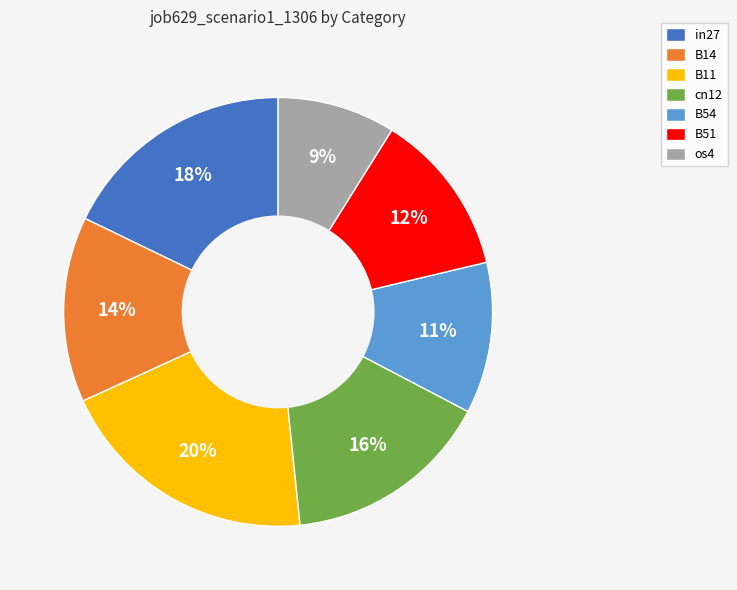

Do in27 and cn12 together represent more than half of the pie?

No